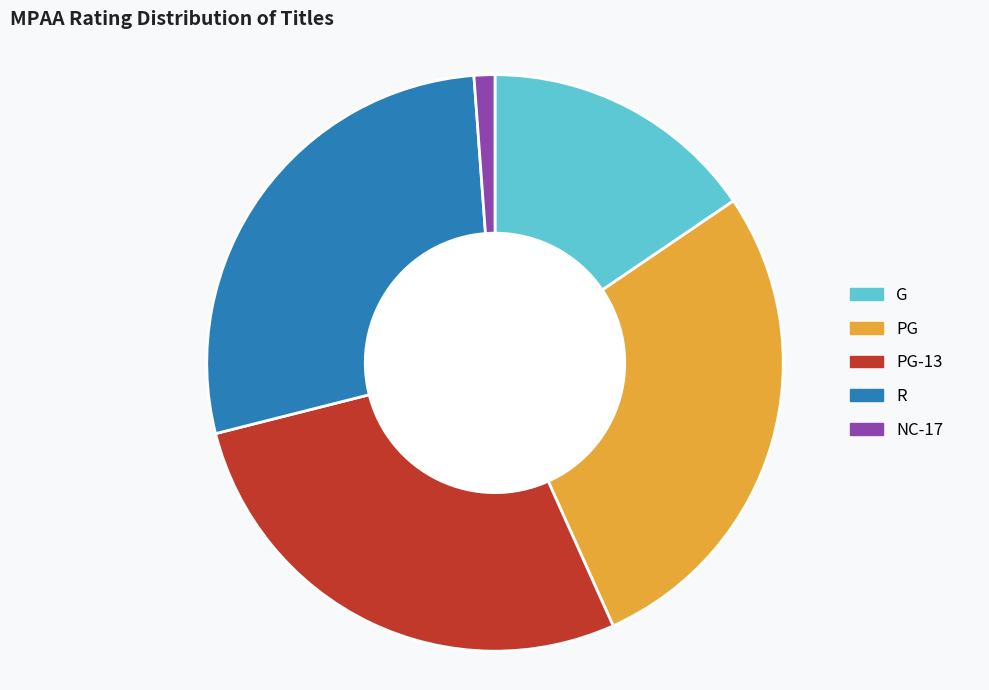

Is there any slice that represents more than half of the pie?

No